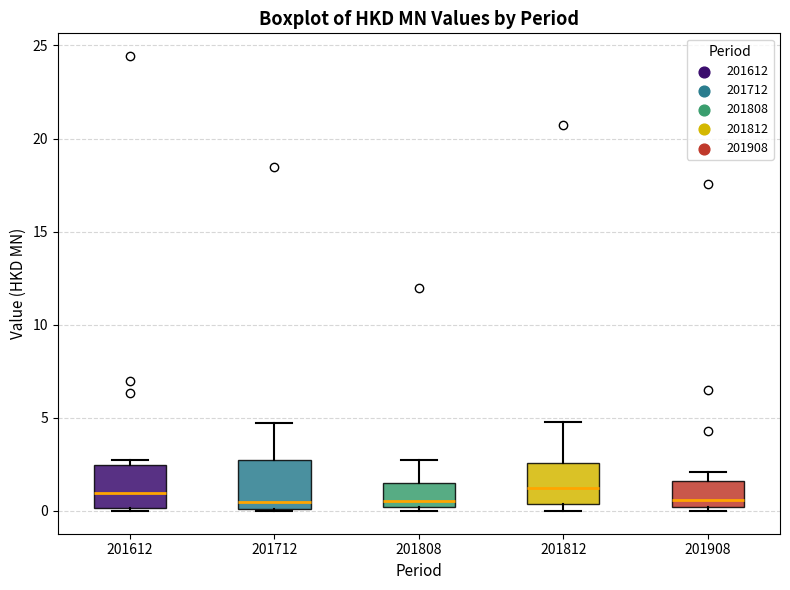

Reading left to right, read every box against the y-axis: the position of its median line, the range the box covers, and the ends of its whiskers. The values are not printed on the chart, so give them approximately, as read against the axis.

201612: median 1.0, box 0.0 to 2.5, whiskers 0.0 to 3.0
201712: median 0.5, box 0.0 to 2.5, whiskers 0.0 to 4.5
201808: median 0.5, box 0.0 to 1.5, whiskers 0.0 (just below the box's lower edge) to 2.5
201812: median 1.0, box 0.5 to 2.5, whiskers 0.0 to 5.0
201908: median 0.5, box 0.0 to 1.5, whiskers 0.0 (just below the box's lower edge) to 2.0